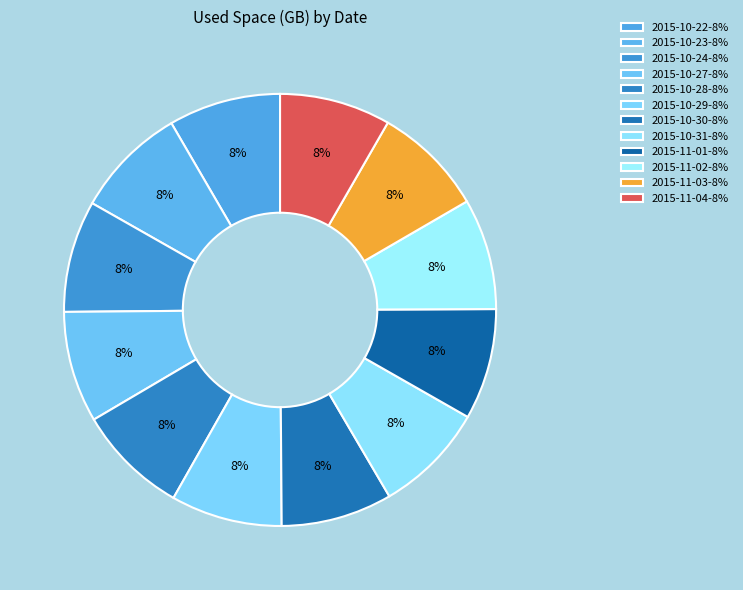

The 2015-10-31 slice represents 1% of the pie. True or false?

False